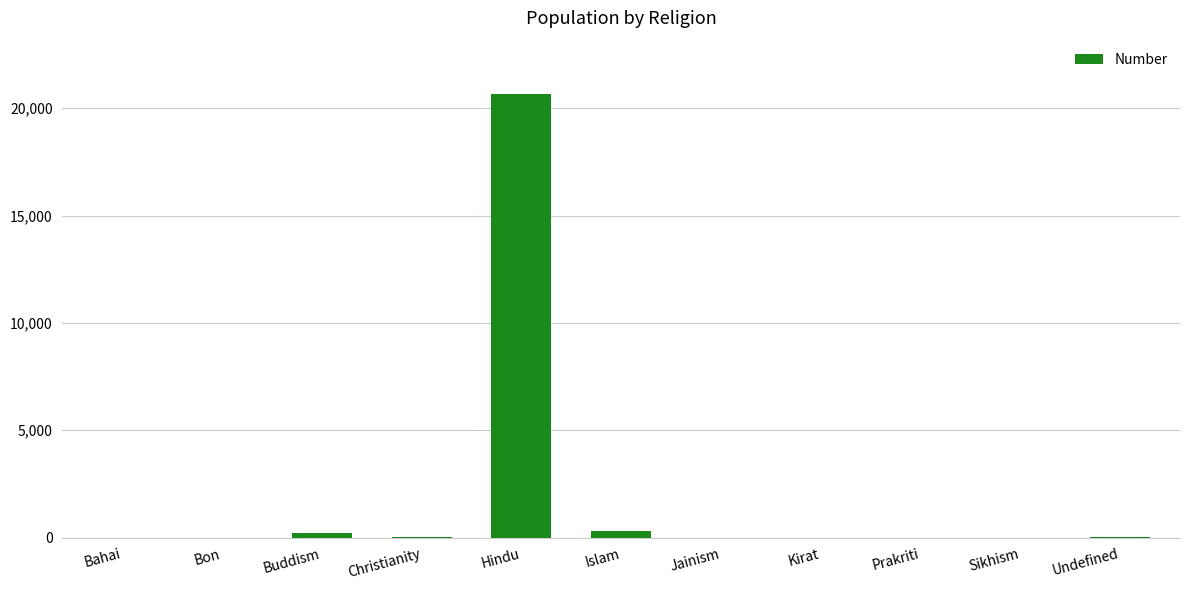

Between Jainism and Hindu, which is larger?

Hindu